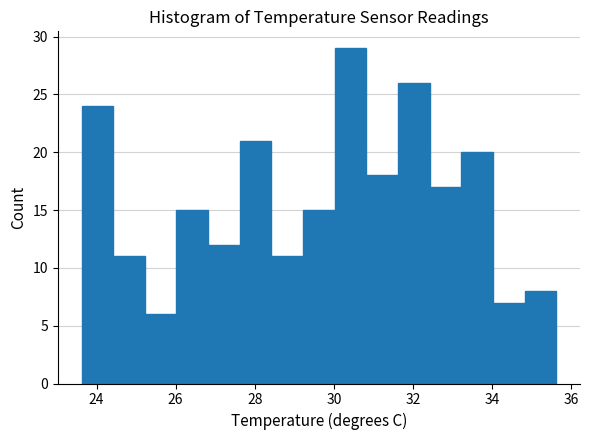

Reading left to right, list every bar in this chart as the range it spans on the x-axis followed by its height. Neither the bar edges nor the heights are printed on the chart, so give them approximately, as read against the axes.

23.62 to 24.42: 24
24.42 to 25.22: 11
25.22 to 26.02: 6
26.02 to 26.82: 15
26.82 to 27.62: 12
27.62 to 28.42: 21
28.42 to 29.22: 11
29.22 to 30.02: 15
30.02 to 30.82: 29
30.82 to 31.62: 18
31.62 to 32.42: 26
32.42 to 33.22: 17
33.22 to 34.02: 20
34.02 to 34.82: 7
34.82 to 35.62: 8